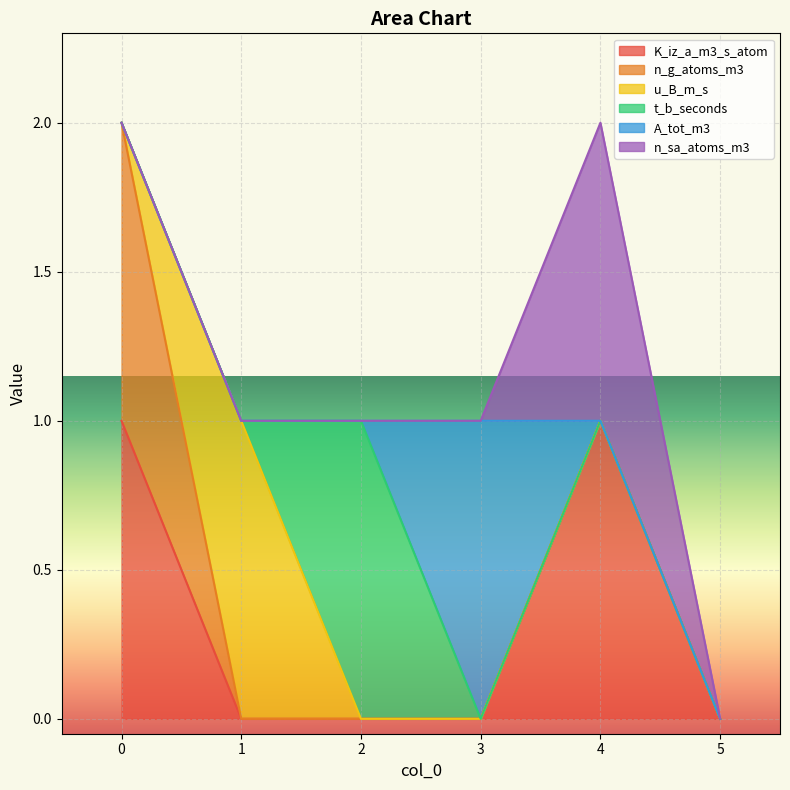

What are all the series names shown in the legend?

K_iz_a_m3_s_atom, n_g_atoms_m3, u_B_m_s, t_b_seconds, A_tot_m3, n_sa_atoms_m3